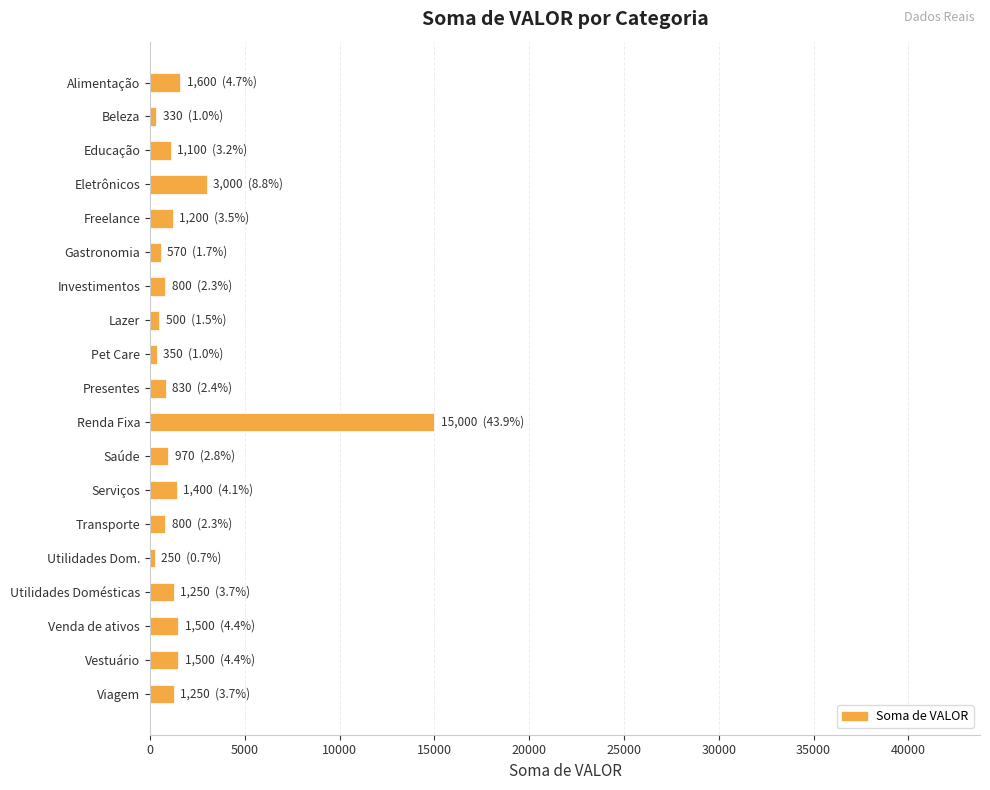

Does the chart contain stacked bars?

No